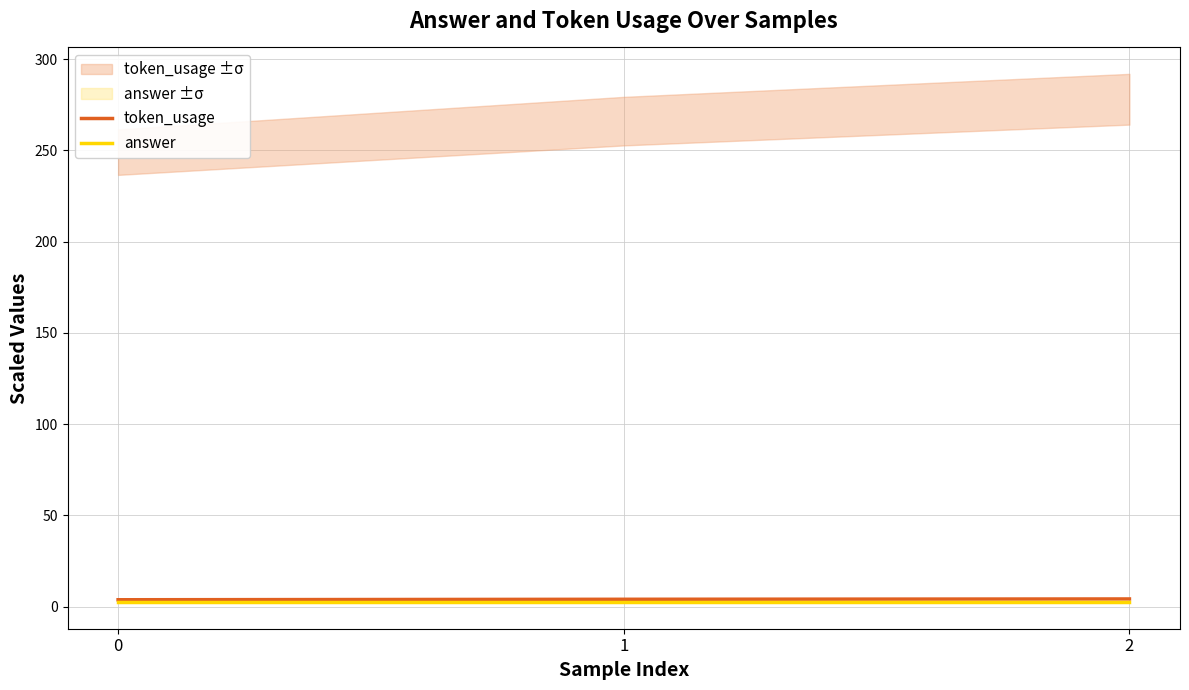

Rank the series by their maximum value, from highest to lowest.

token_usage, answer